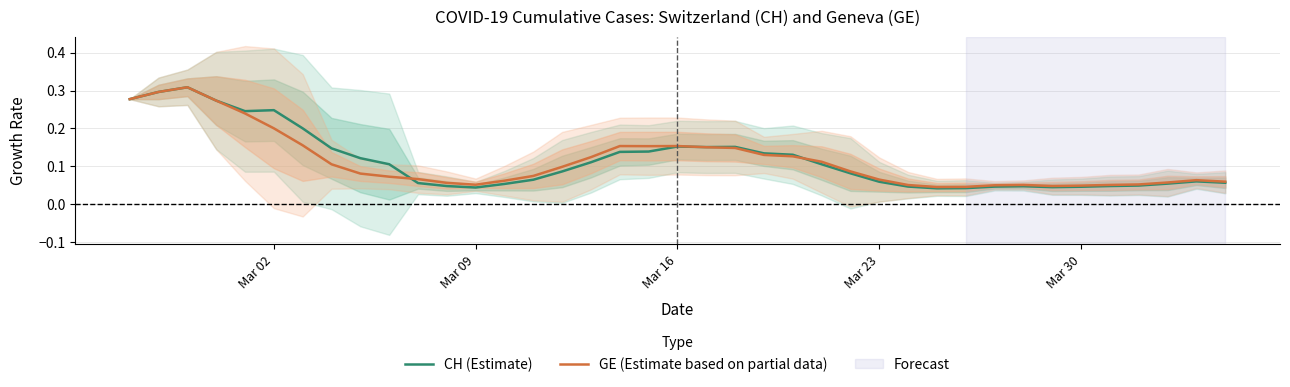

How many CH (Estimate) values are between 0 and 1?

39